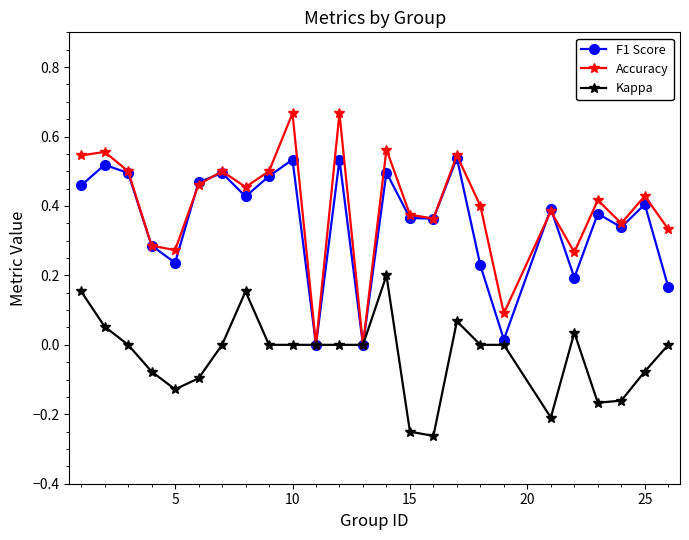

How many interior local valleys does the Accuracy series have?

8